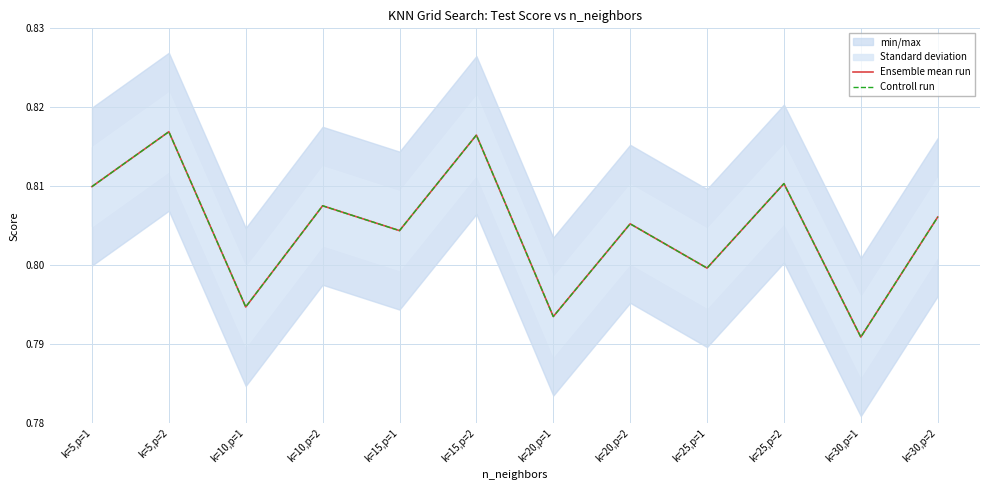

At which category does Controll run reach its first local peak?

k=5,p=2